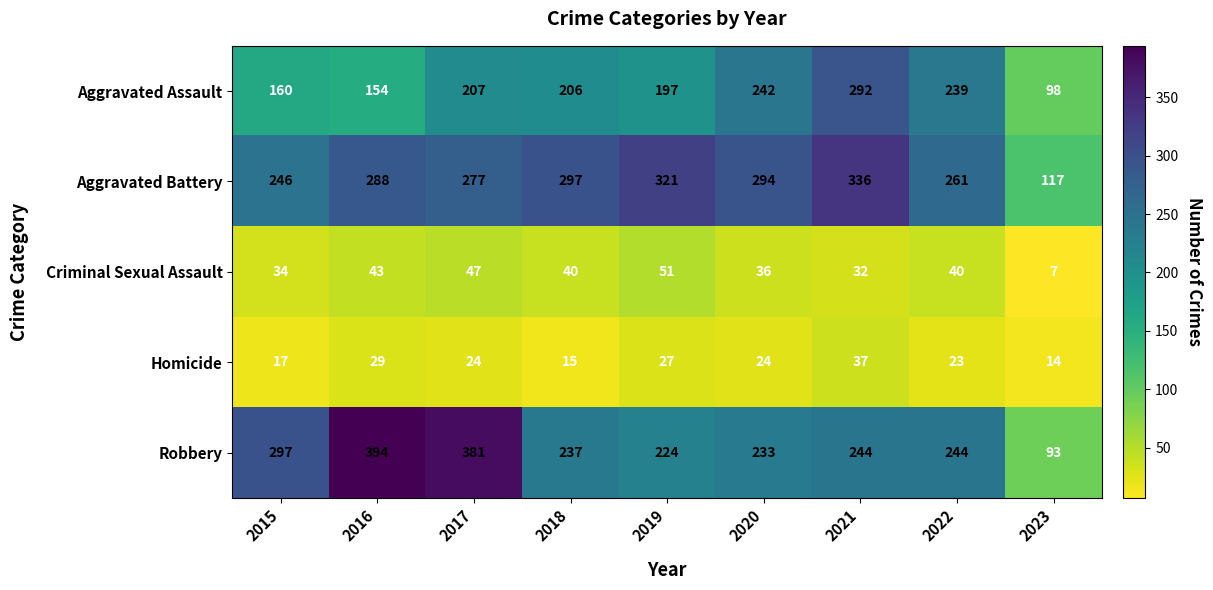

What is the difference between the second highest and second lowest values in the Homicide series?

14